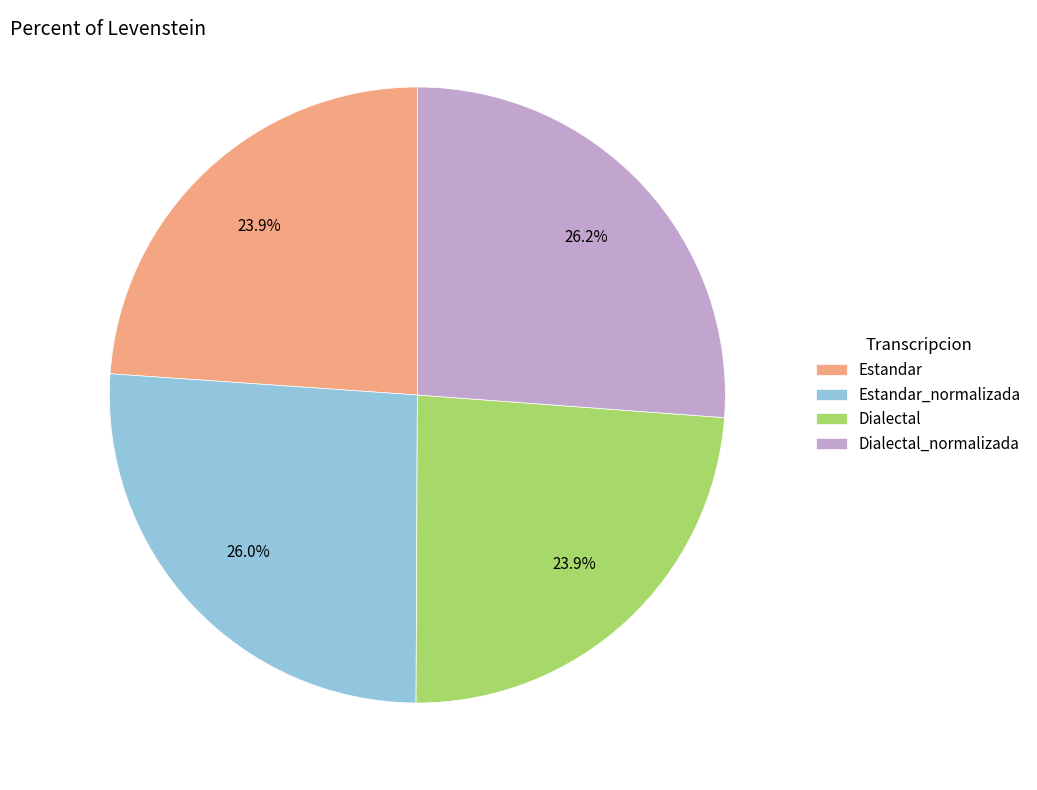

True or false: Estandar_normalizada accounts for 26% of the total.

True